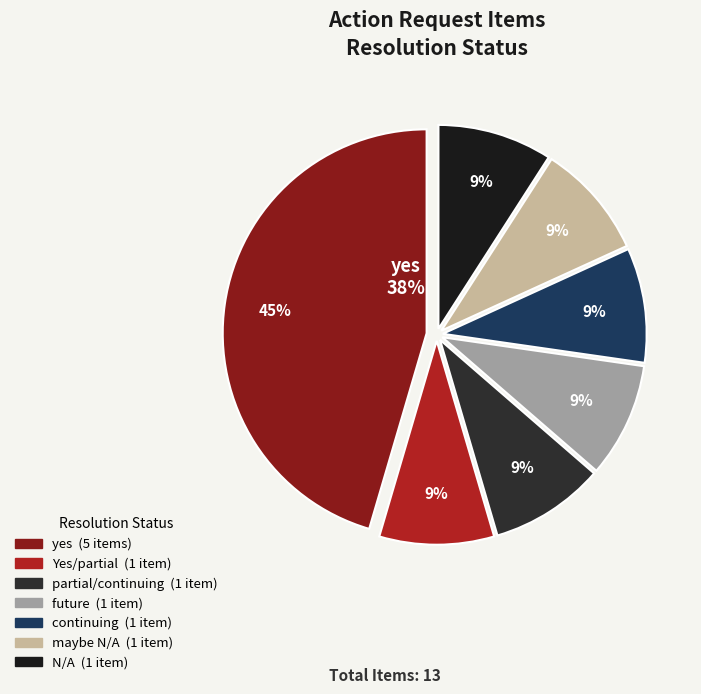

To the nearest percent, what is the combined percentage of N/A and partial/continuing?

18%